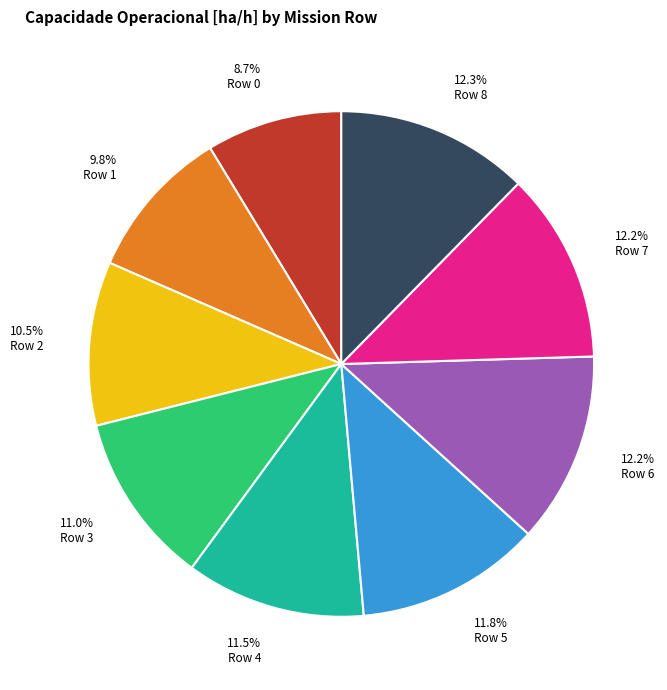

To the nearest percent, what is the average slice percentage?

11%